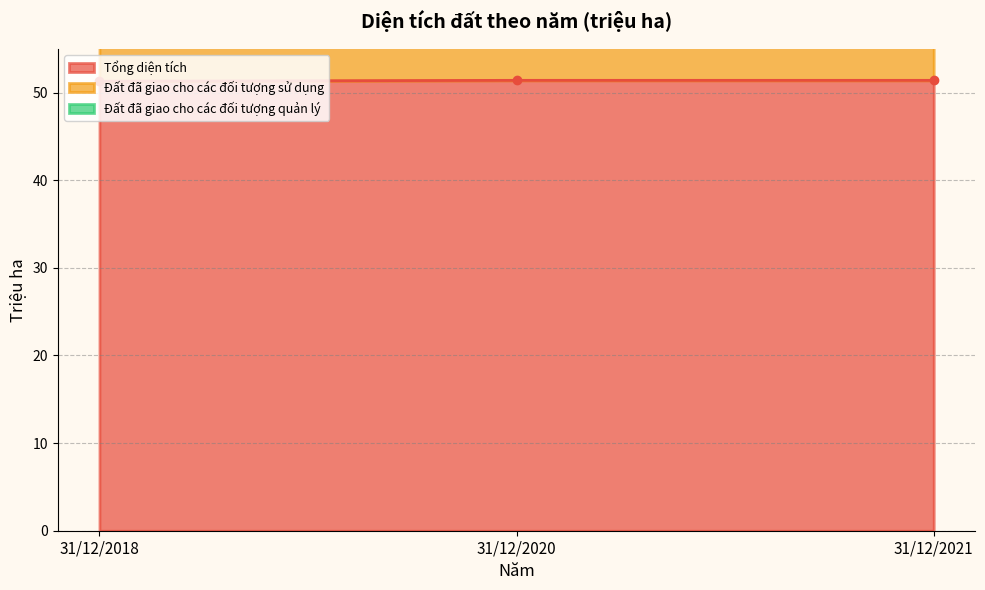

The value of Tổng diện tích at 31/12/2018 is 32.1. True or false?

False